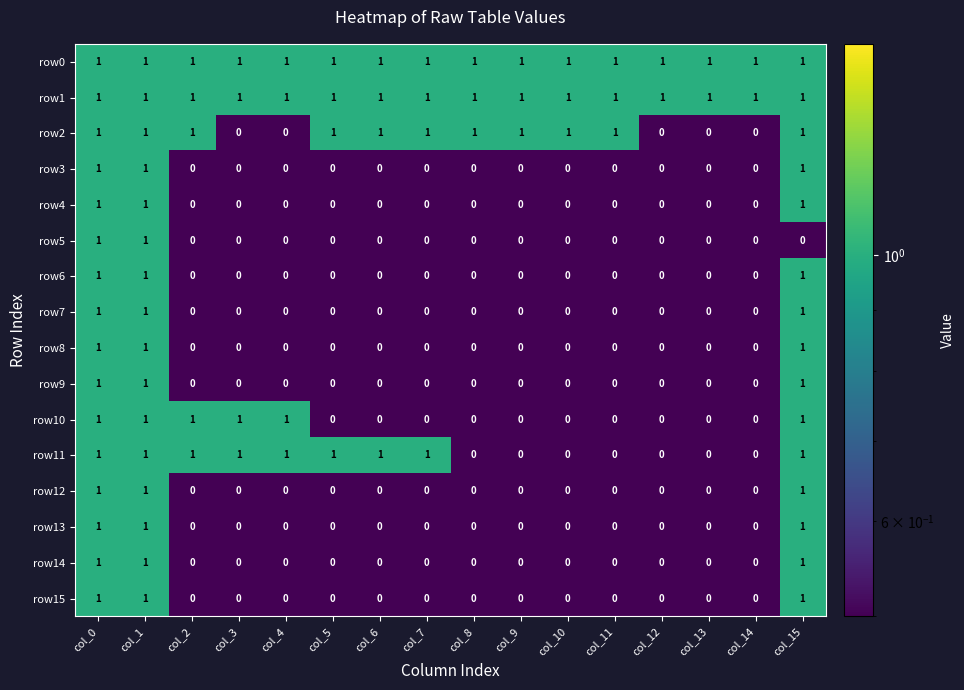

How many row7 values are between 0 and 1?

16